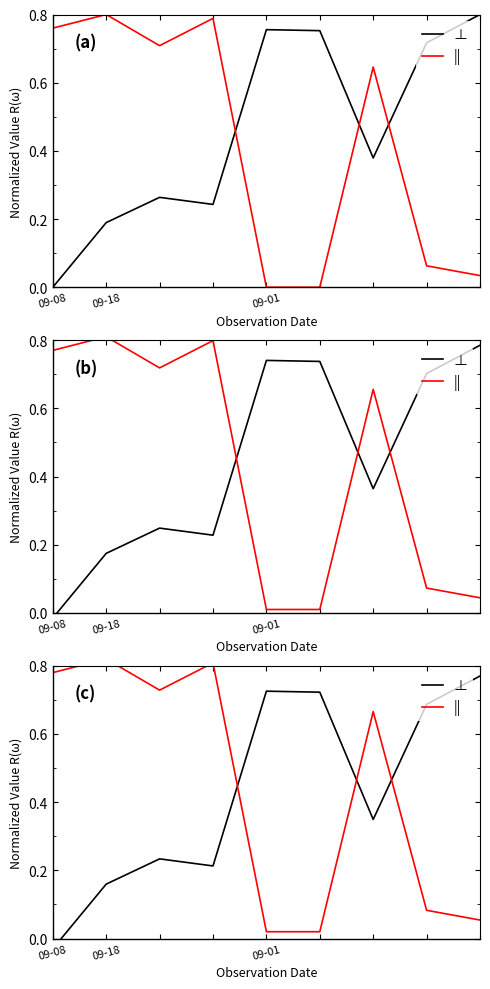

Where is the first local maximum for ||?

09-18